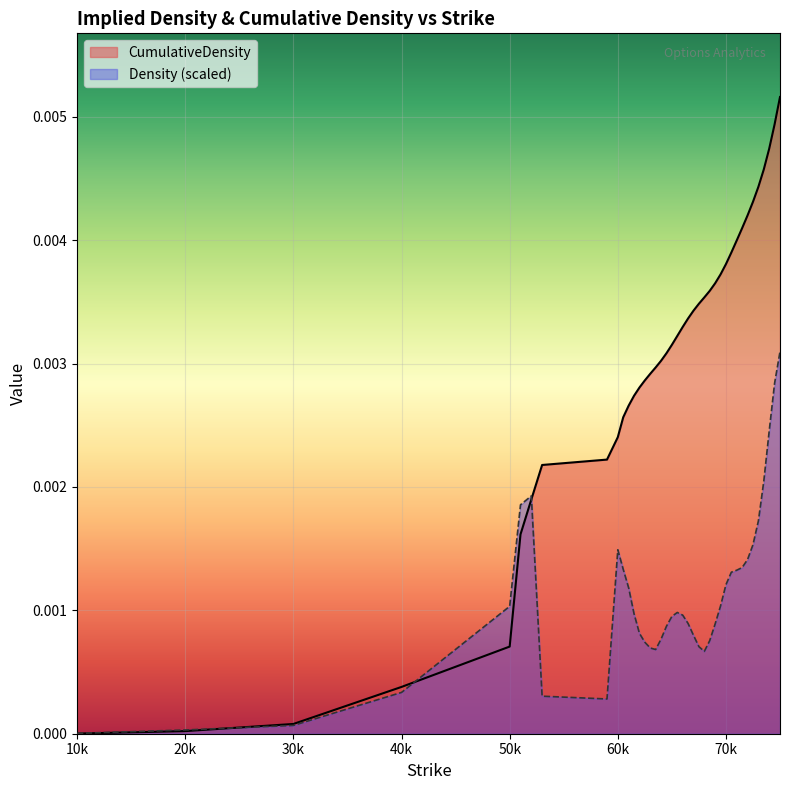

List the series in order of their overall mean, highest first.

CumulativeDensity, Density (scaled)